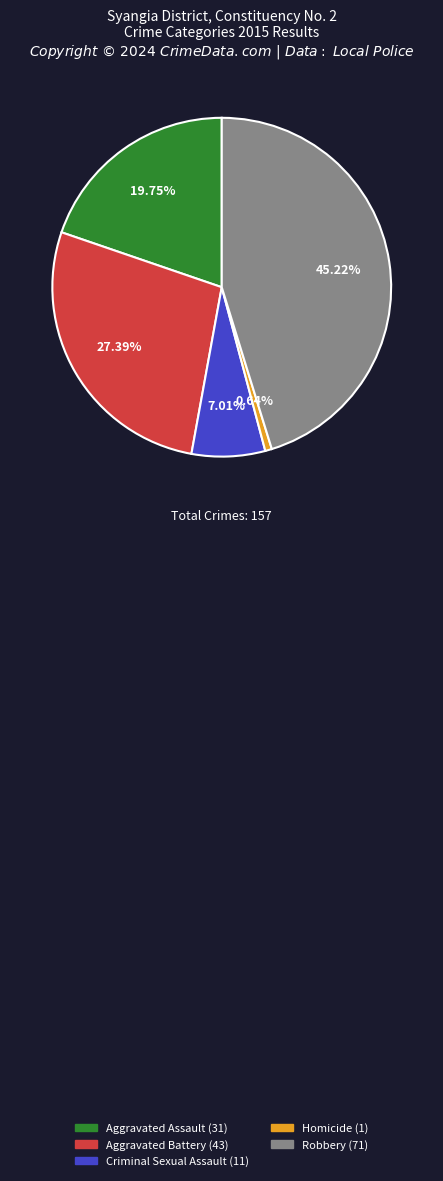

What portion of the pie excludes Homicide?

99.4%